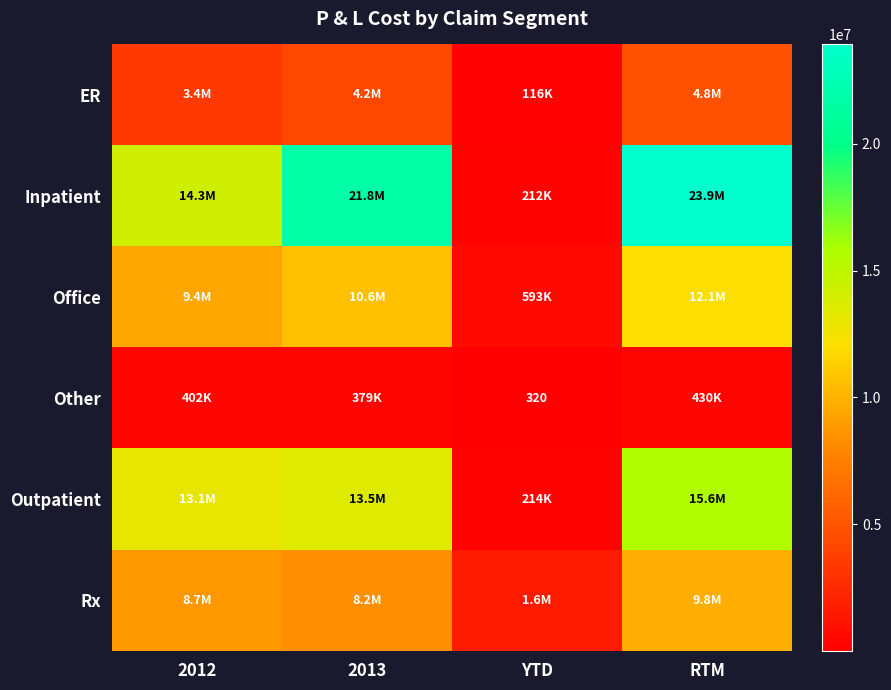

What is the total value across all series at YTD?

2776969.9